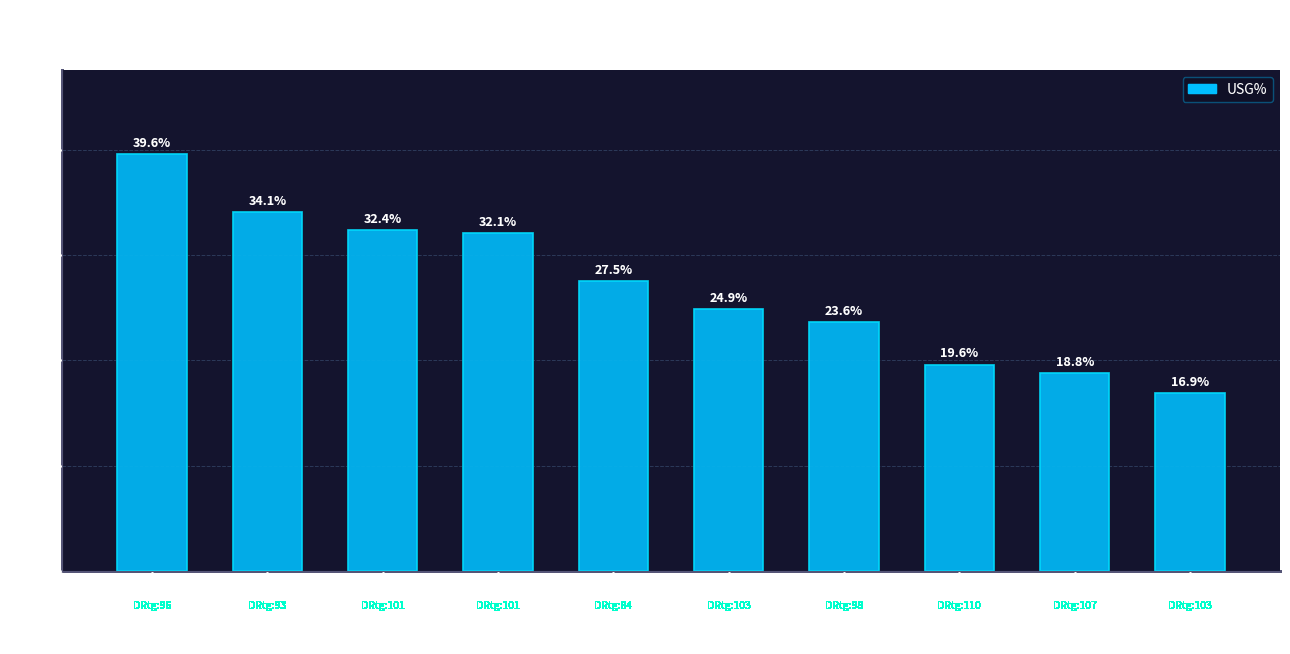

How many data points are less than 27?

5